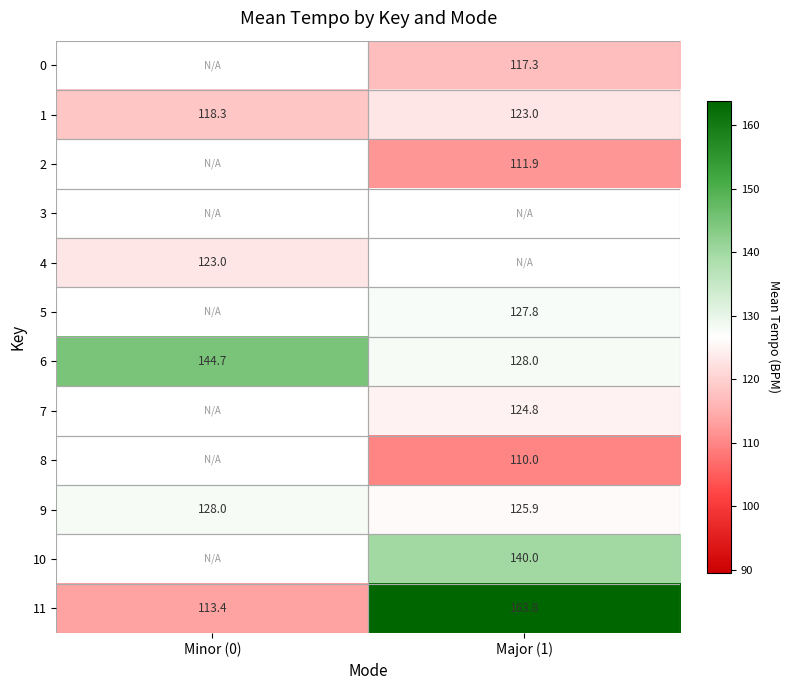

Which series has the largest total across all categories?

11